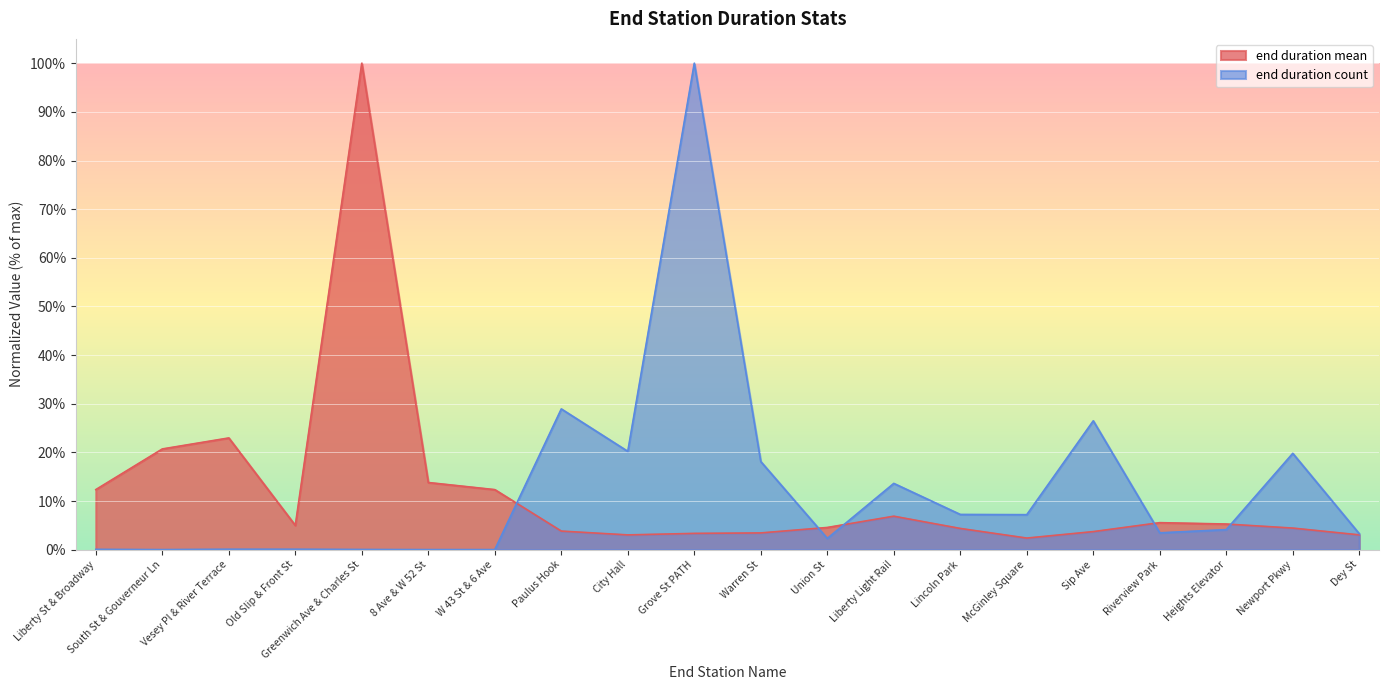

What are all the series names shown in the legend?

end duration mean, end duration count